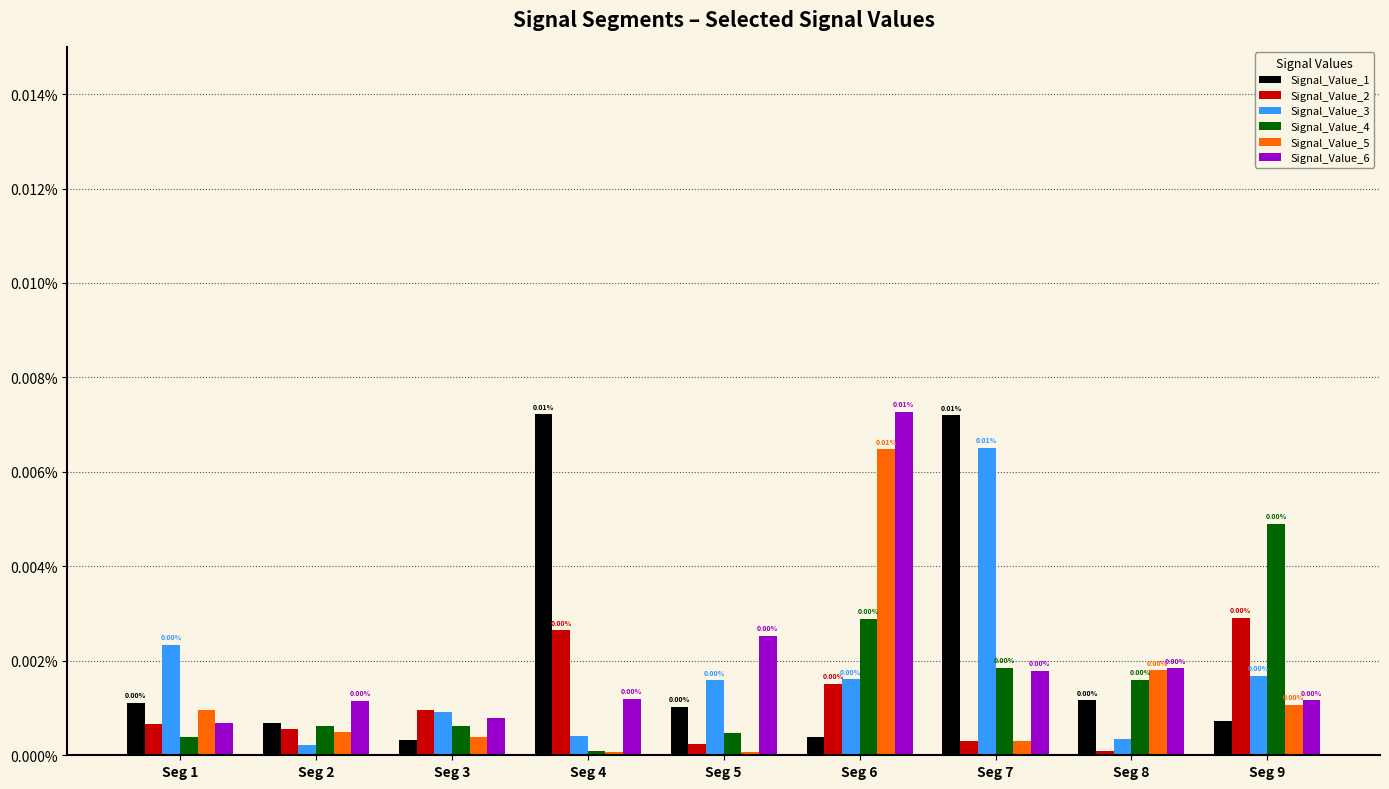

Where is Signal_Value_1 nearest to the value 0?

Seg 3